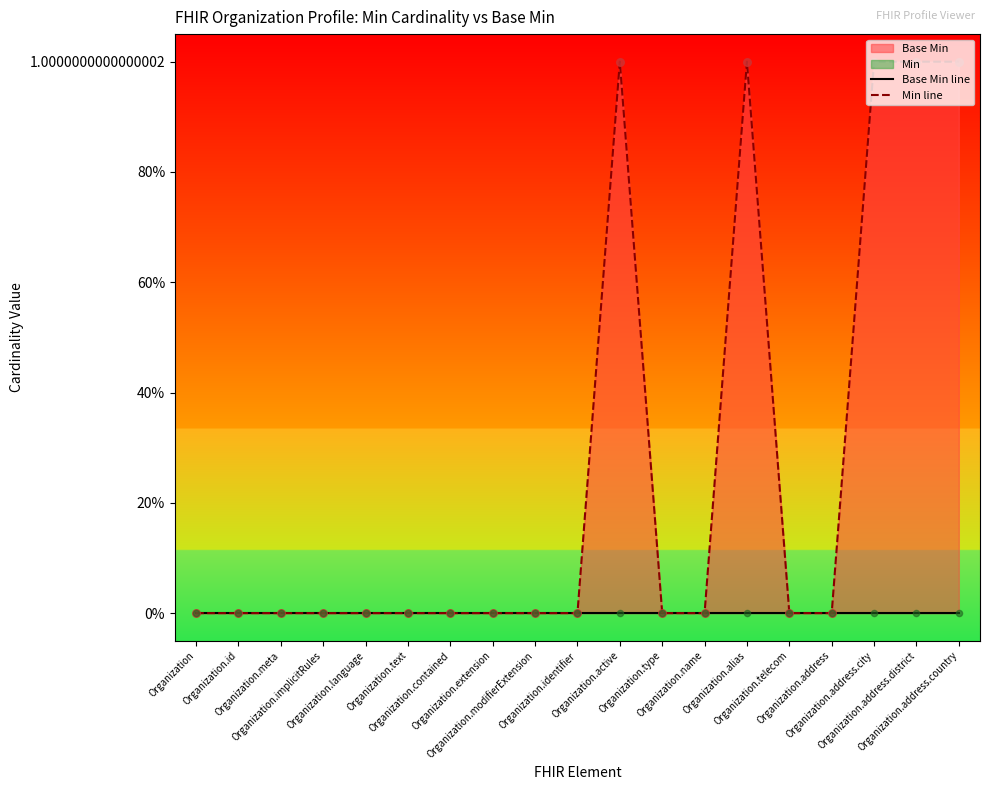

At how many categories does at least one series exceed 0?

5